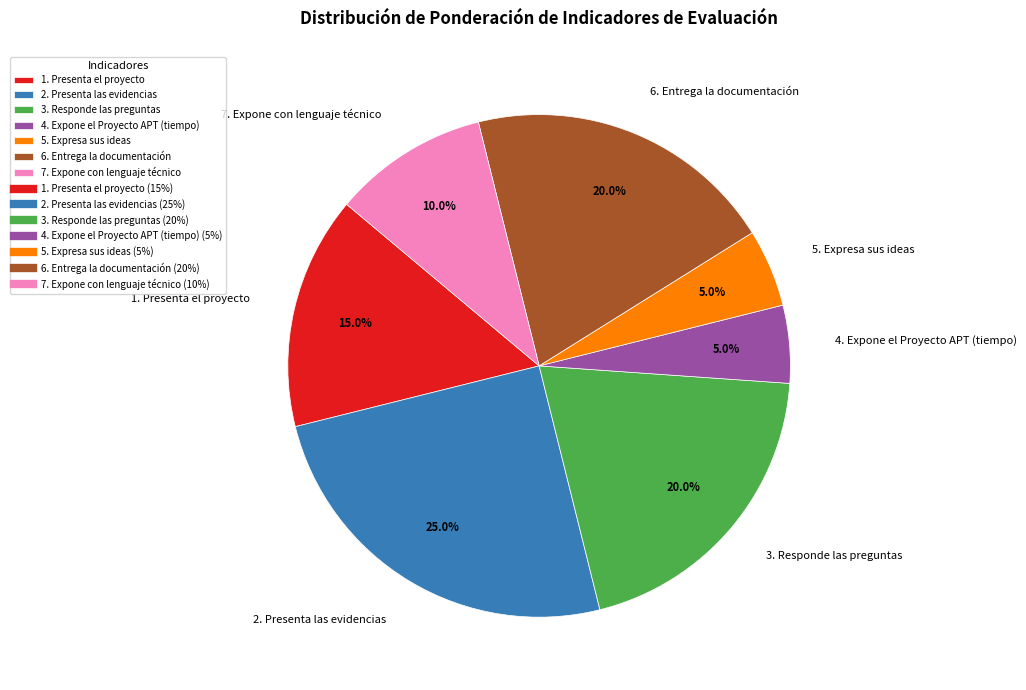

How many slices are in this pie chart?

7